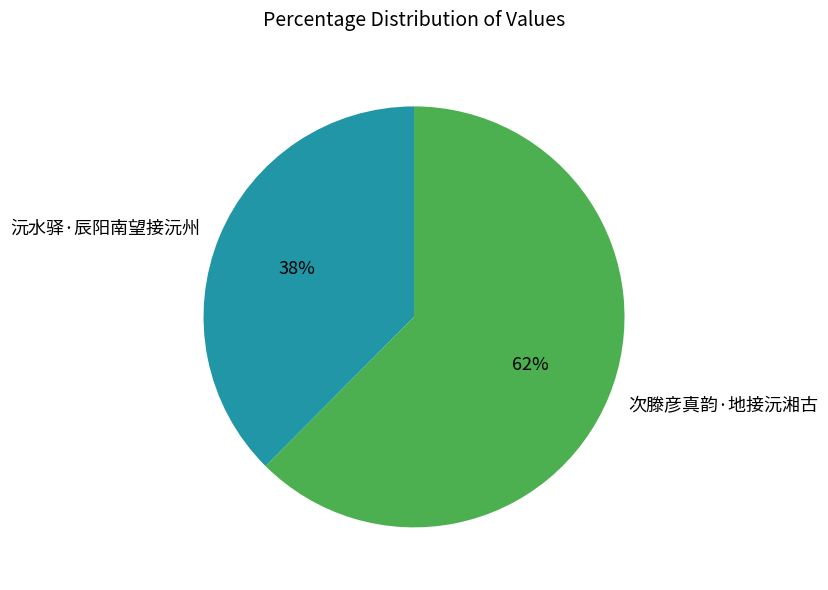

To the nearest percent, what is the average slice percentage?

50%